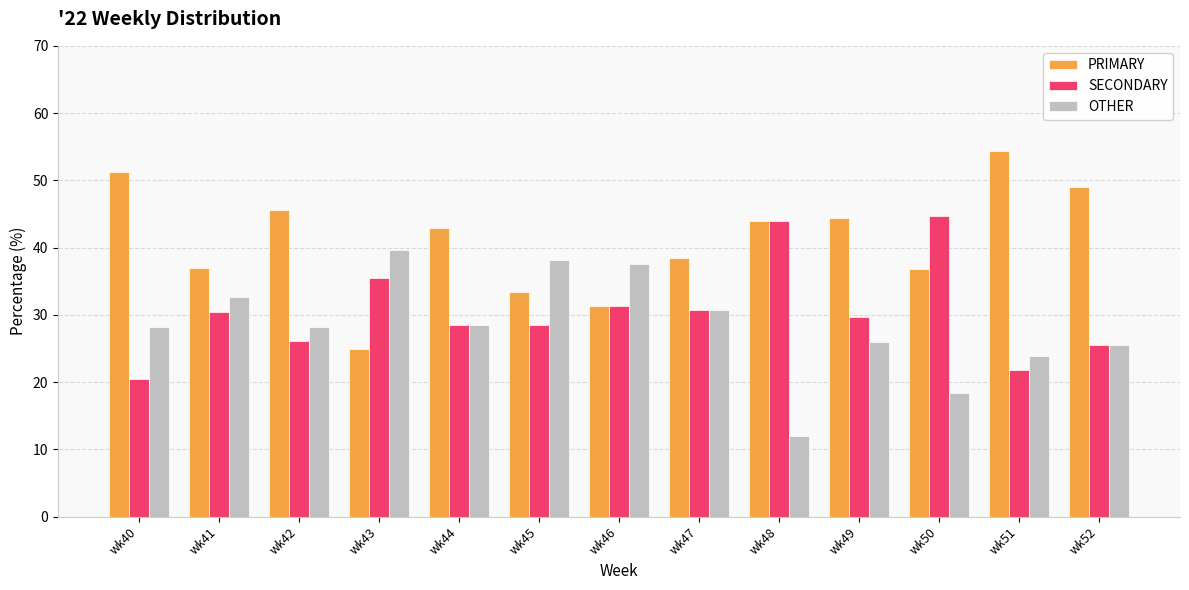

Rank the series by their maximum value, from lowest to highest.

OTHER, SECONDARY, PRIMARY